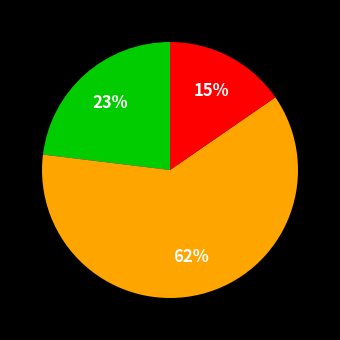

Is there a majority slice in this chart?

Yes